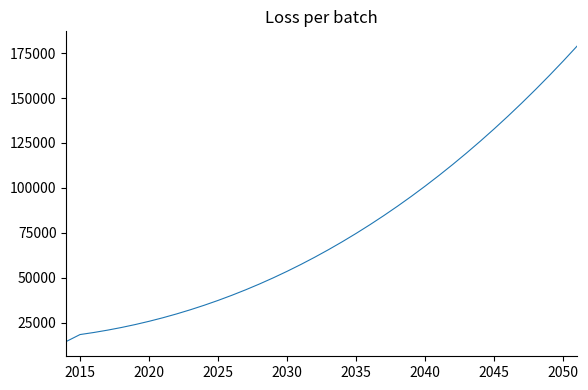

What is the minimum value shown in the chart?

14427.0